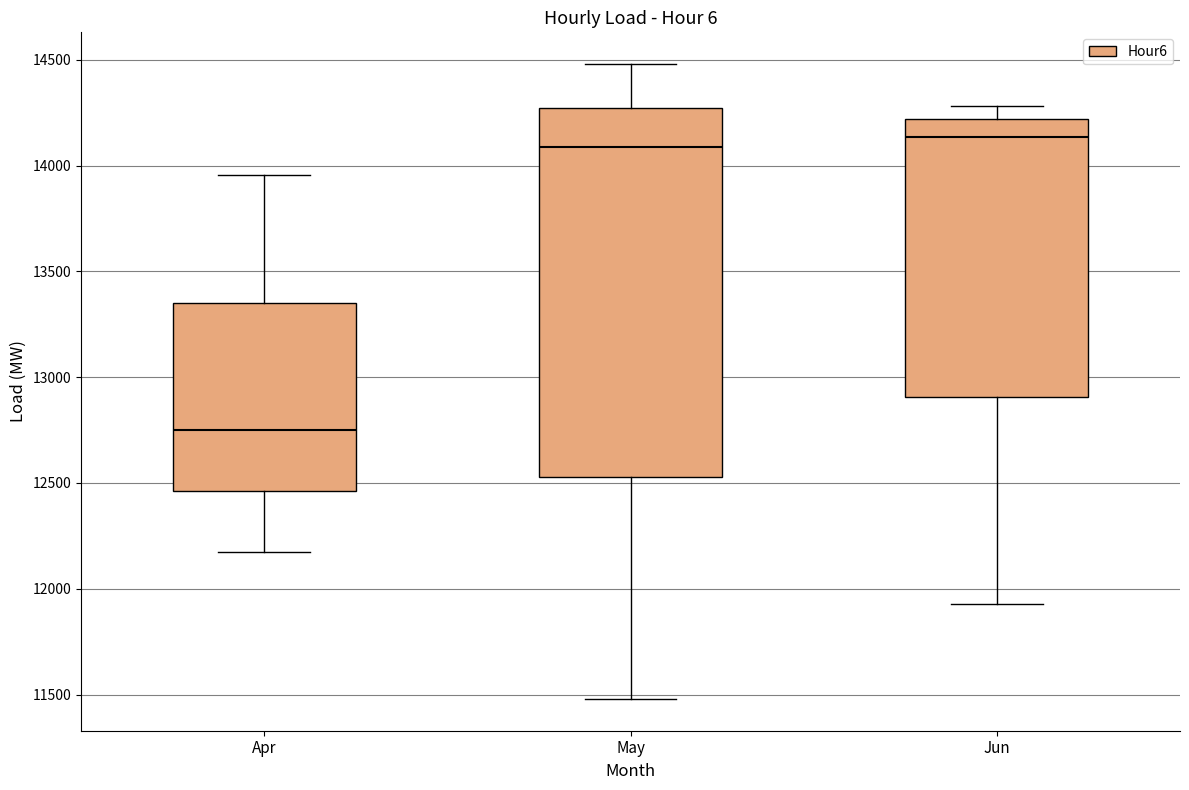

Comparing the boxes themselves (not the whiskers), which one is the tallest?

May